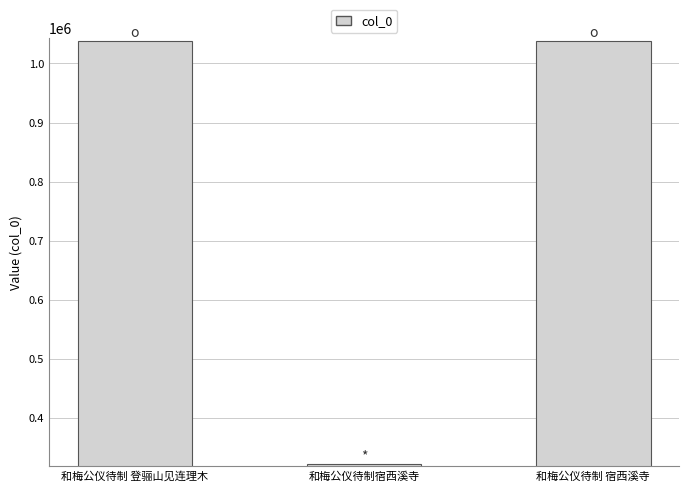

What is the ratio of the value at 和梅公仪待制宿西溪寺 to the value at 和梅公仪待制 宿西溪寺?

0.3